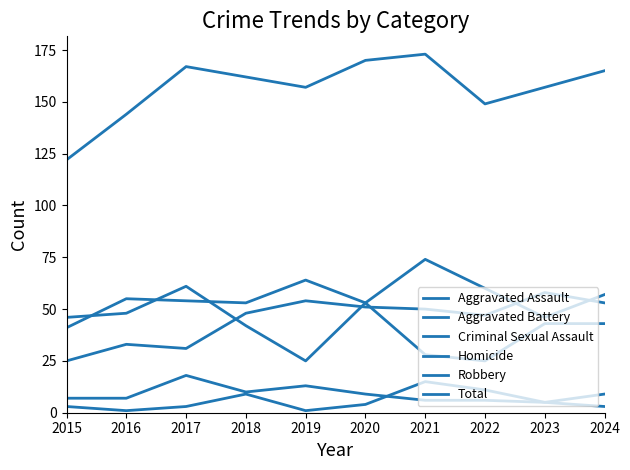

What is the value of the Aggravated Battery point at the 8th from the left?

60